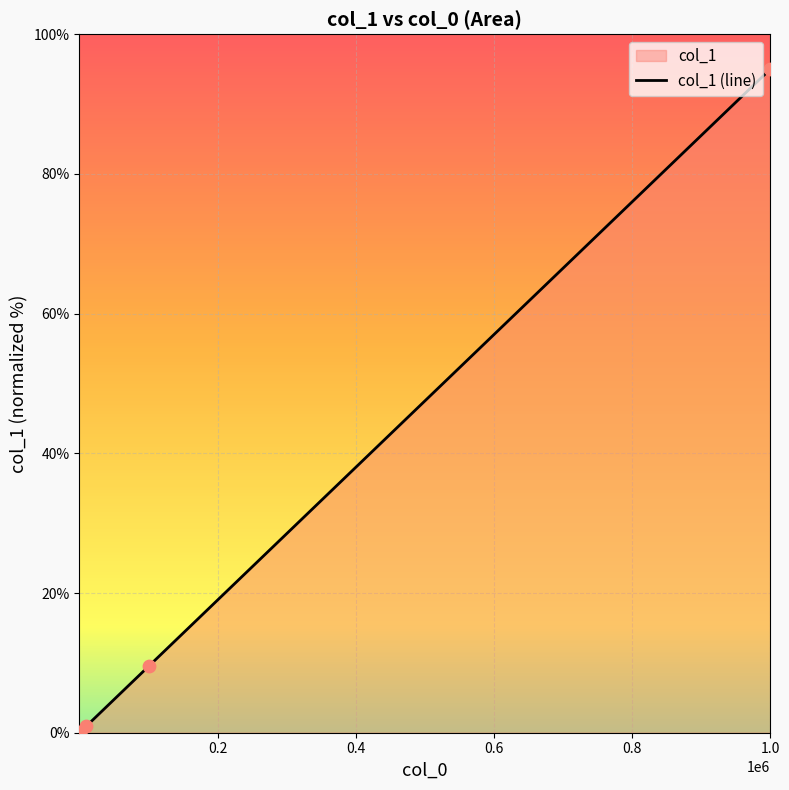

What is the greatest value displayed?

95.0